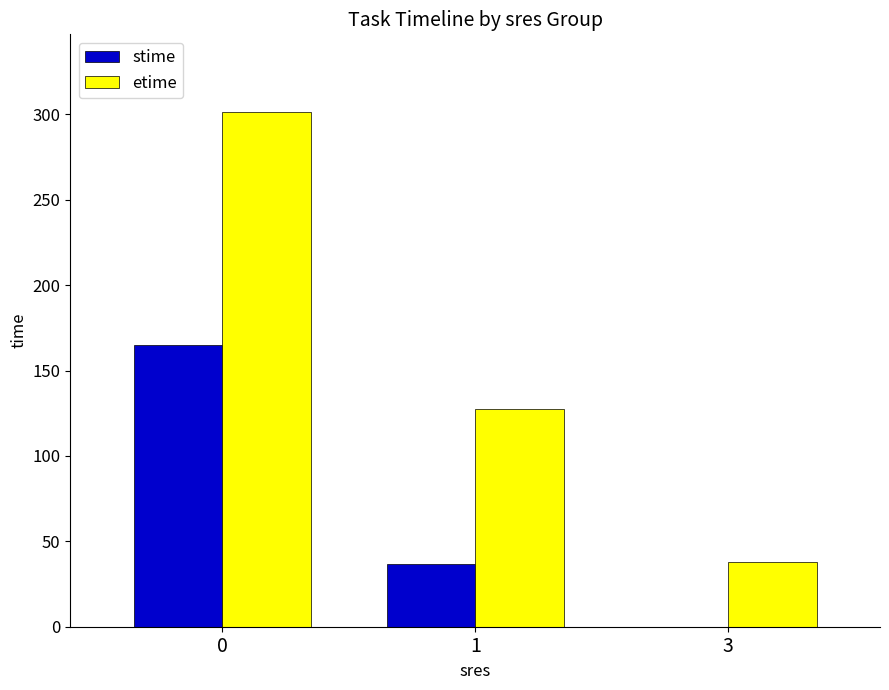

Reading right to left, extract all data points from this chart.

stime: 3=0.0	1=36.6	0=164.9
etime: 3=38.0	1=127.4	0=301.6